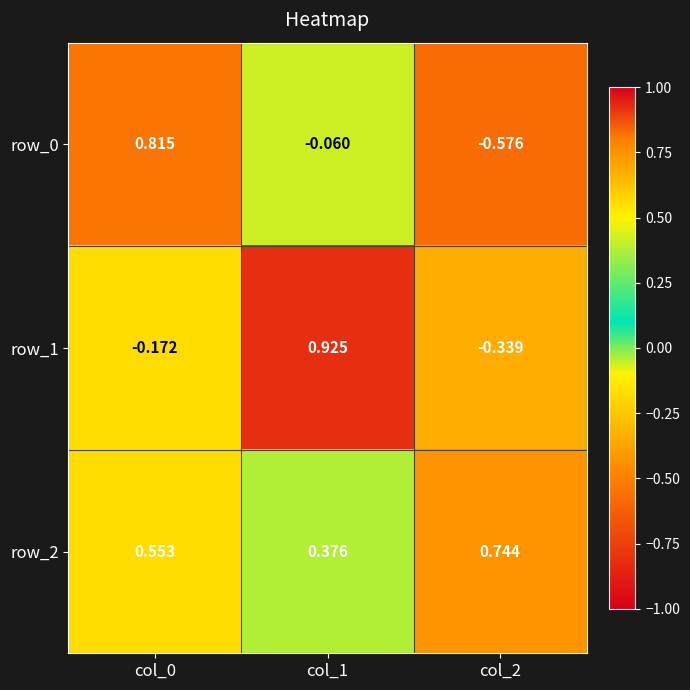

What is the difference between the highest and lowest values at col_1?

1.0